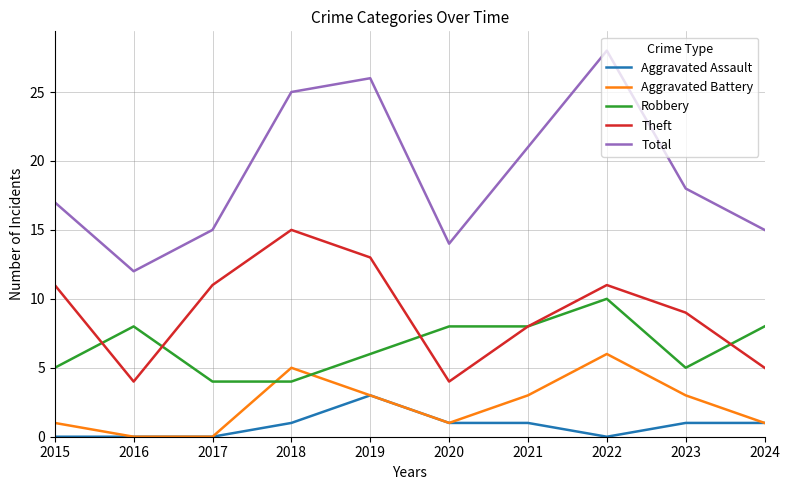

How many distinct data groups are displayed?

5